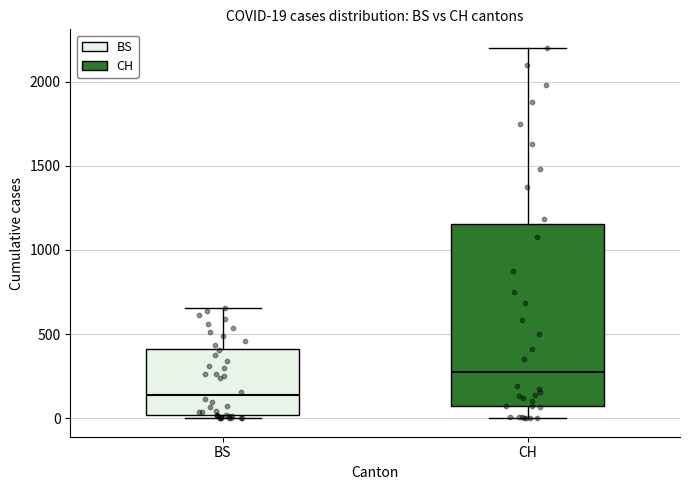

Which box's median line is the lowest?

BS